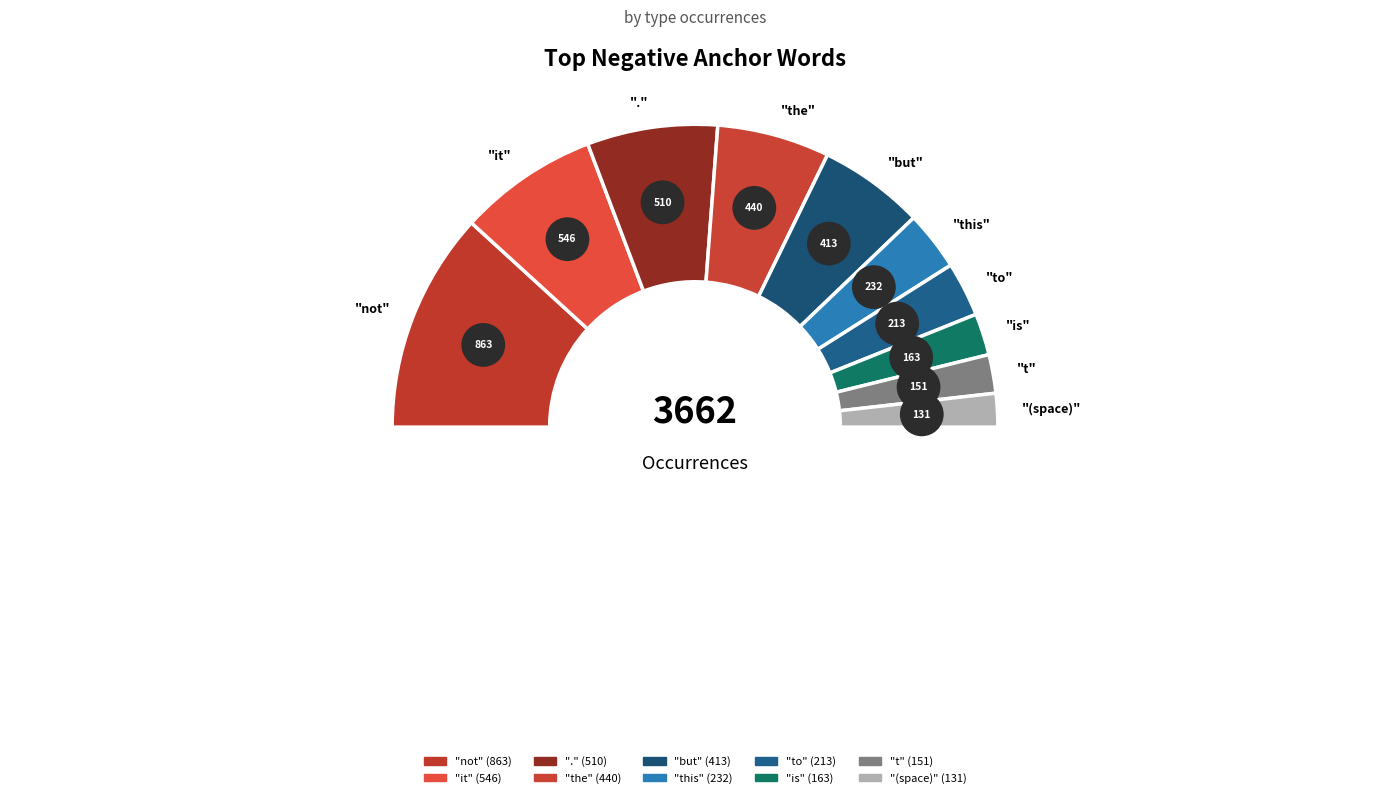

Is the sum of t and this greater than half?

No